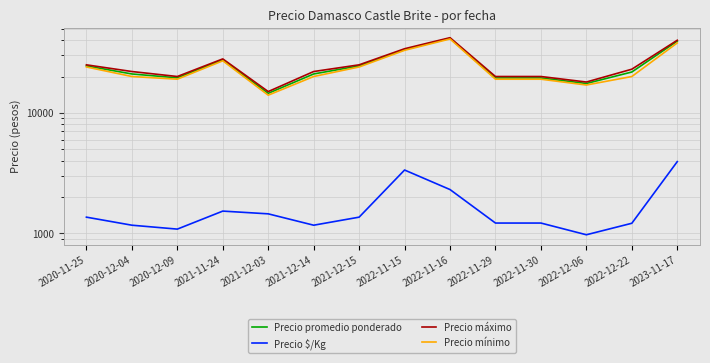

True or false: Precio máximo has more than 1 interior local peaks.

True